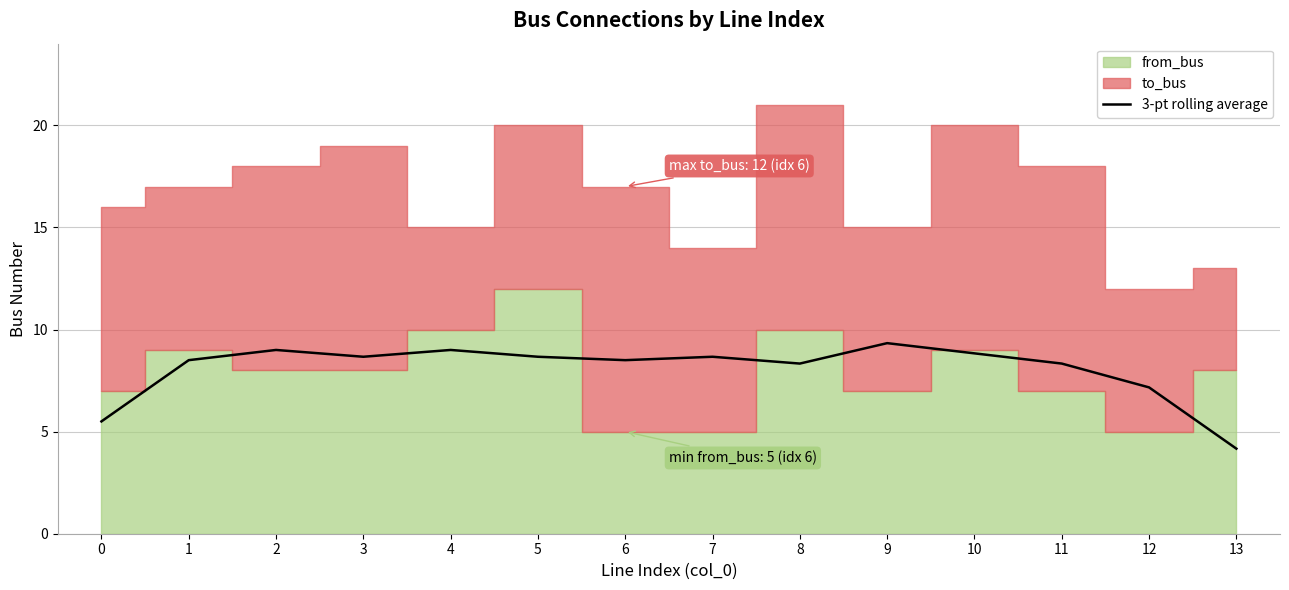

What is the sum of the values at 11 and 10?

17.2